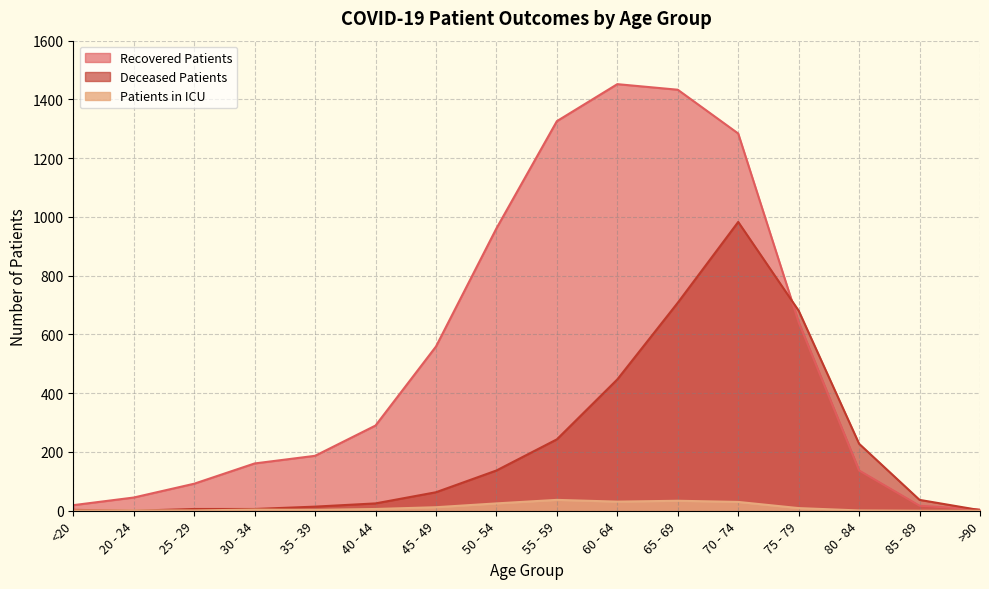

How many data points in deceased_patients are less than 63?

8